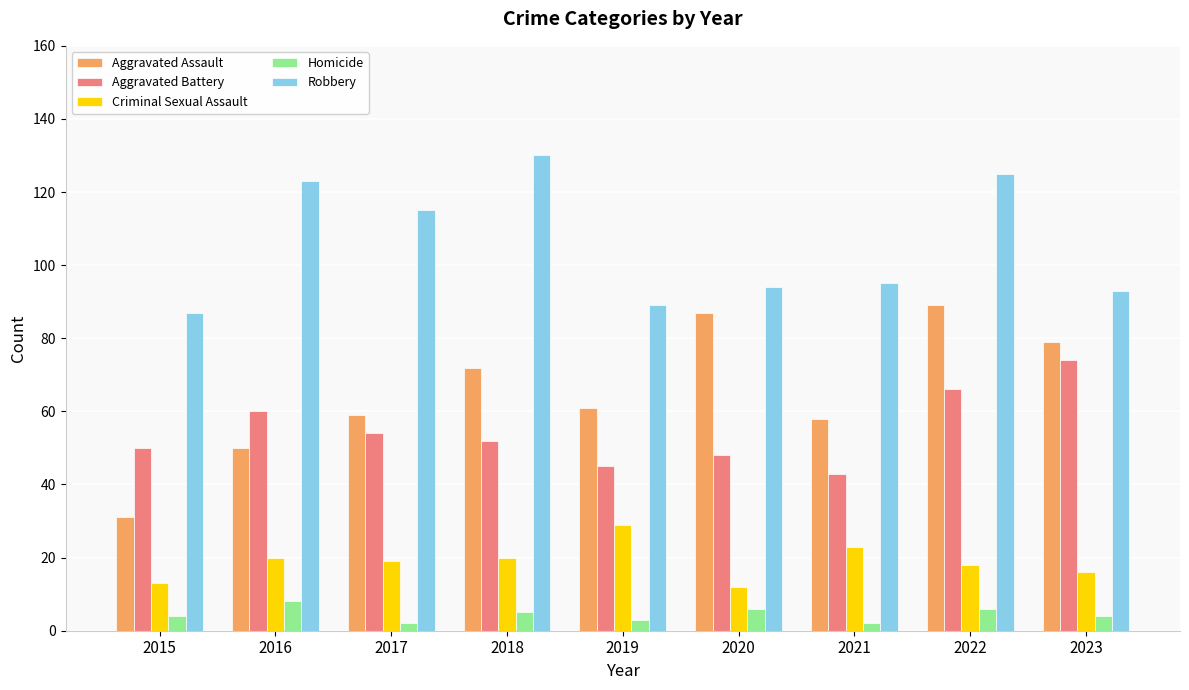

What is the difference between the Criminal Sexual Assault values at 2021 and 2023?

7